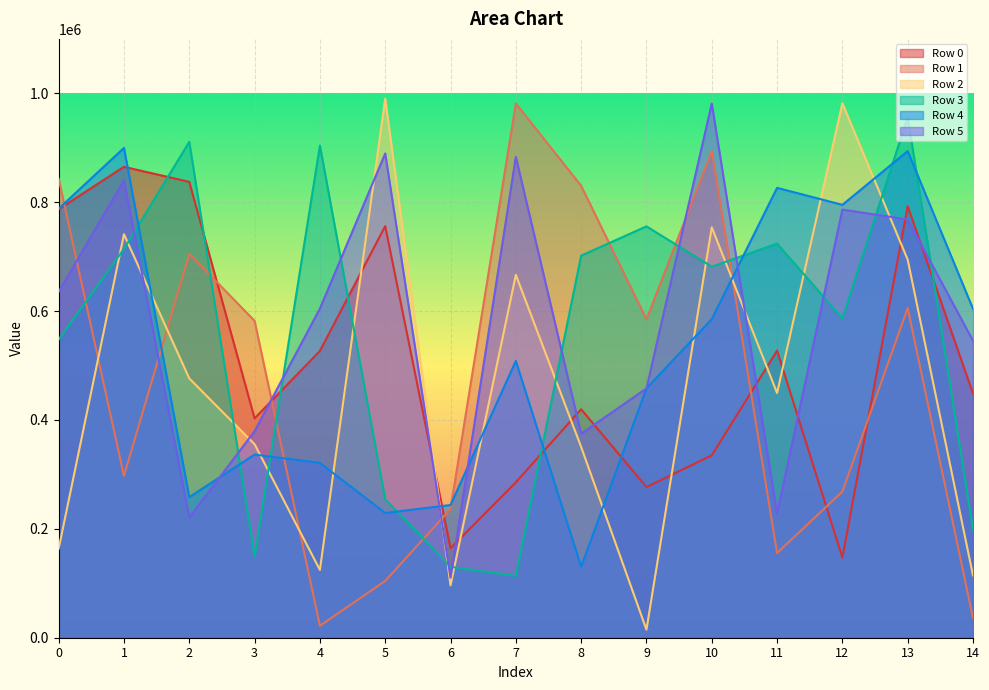

Count the number of categories in the chart.

15